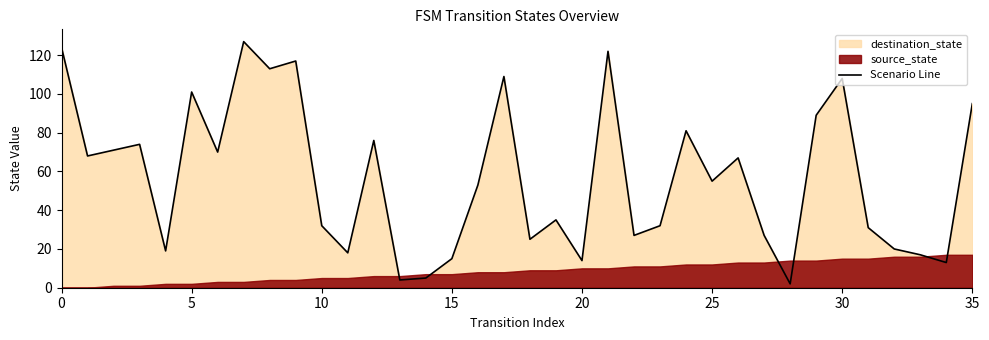

How many points are higher than both their immediate neighbors (excluding endpoints)?

11